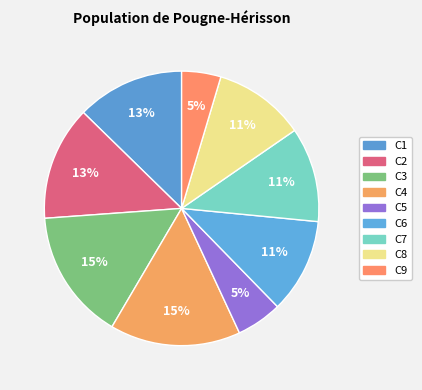

What is the smallest slice in the pie chart?

C9